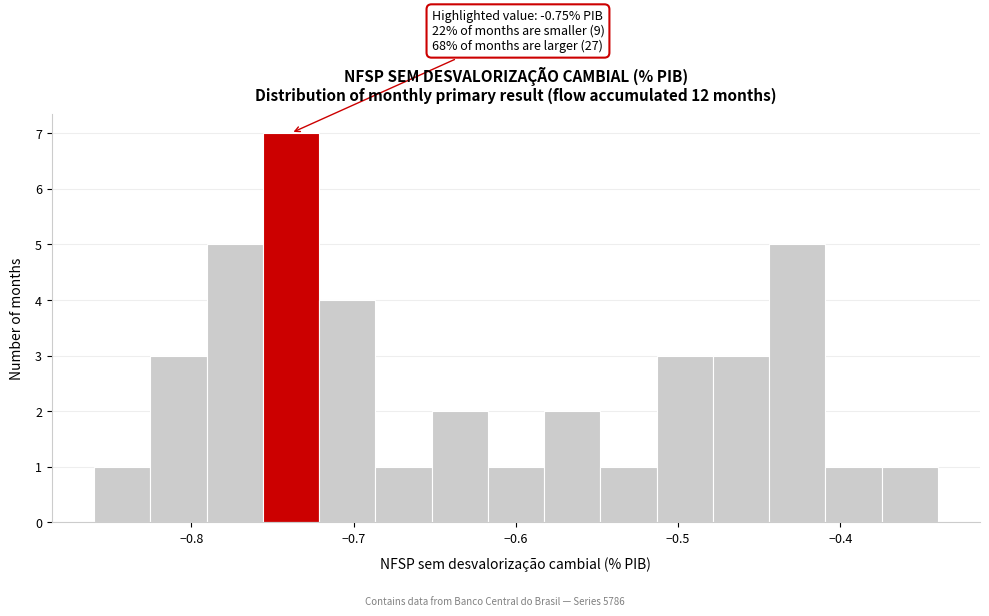

Around what value on the x-axis is the tallest bar? Give the approximate position of its centre, as read against the axis.

-0.74